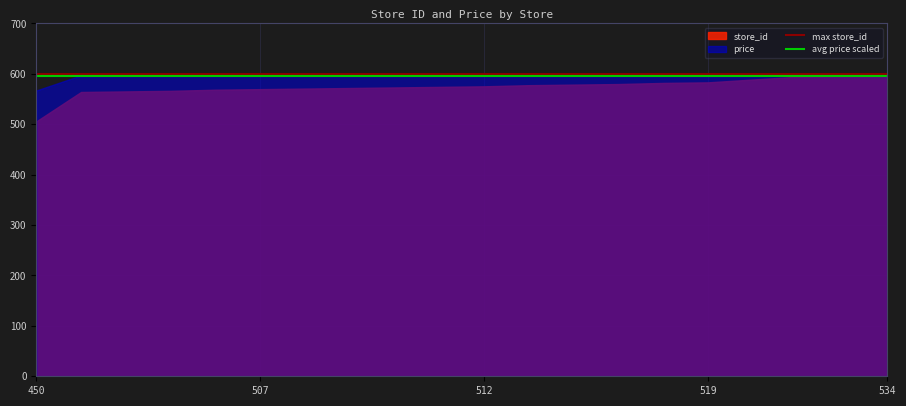

What is the value of the avg price scaled point at the 2nd from the left?

595.5